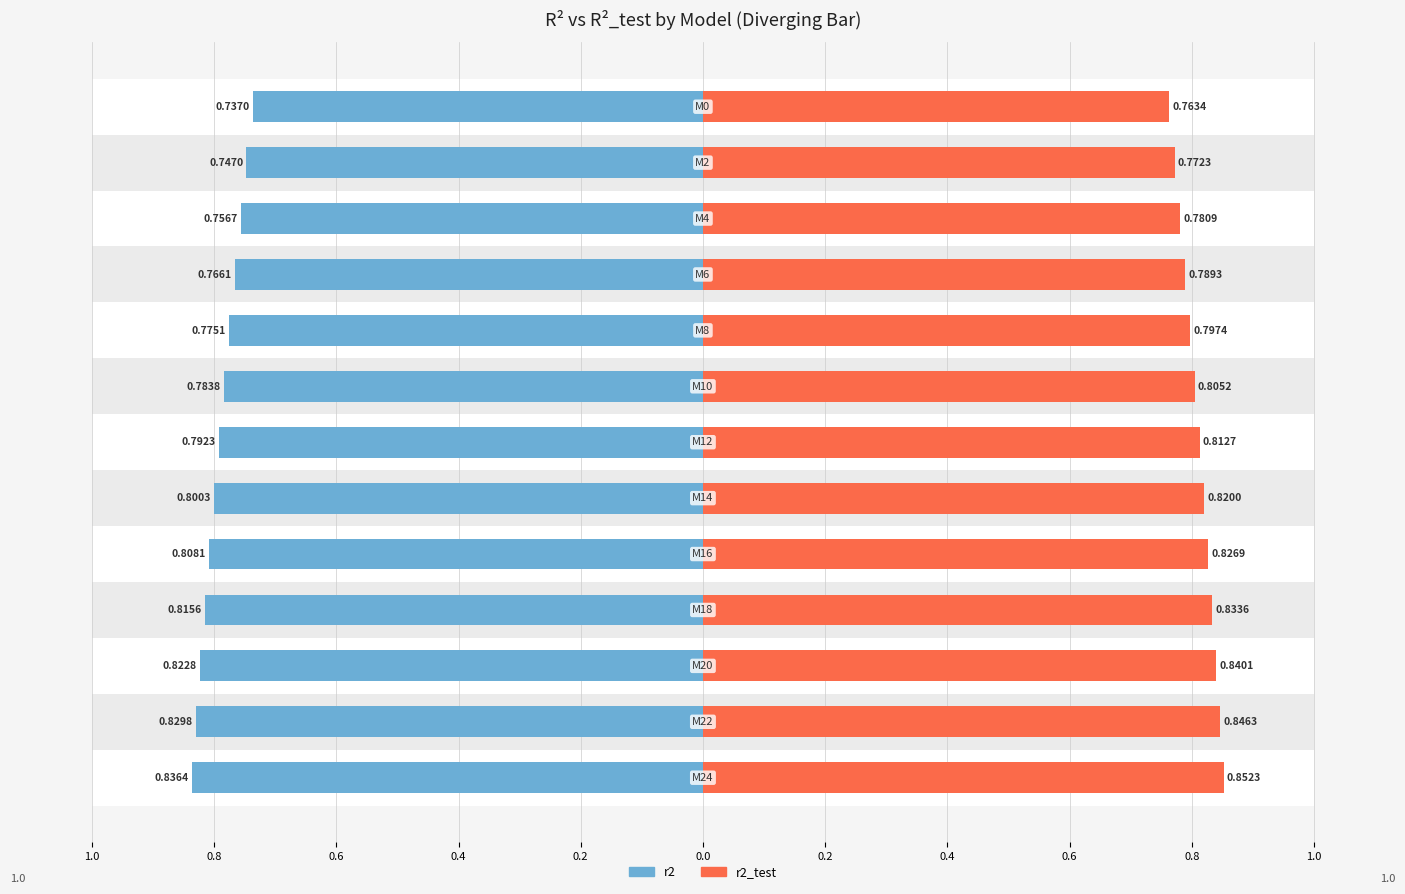

Is it true that r2_test equals 0.8 at 0.8?

True